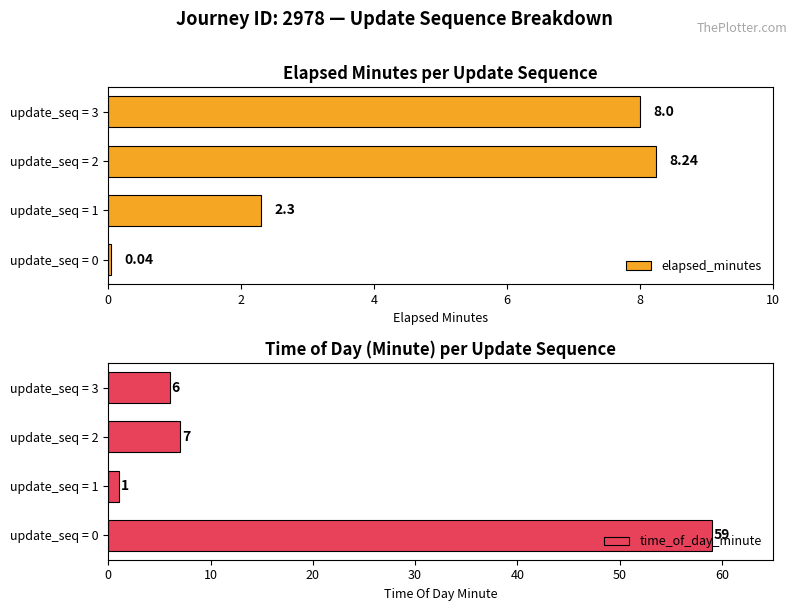

The value of time_of_day_minute at update_seq = 2 is 2.7. True or false?

False